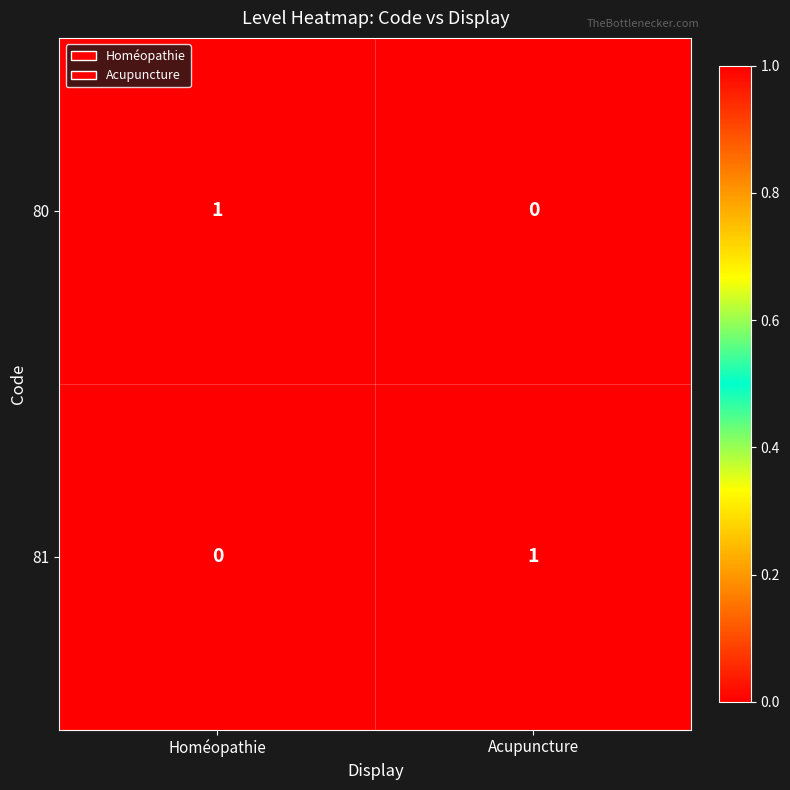

At which label is 81 closest to 0?

Homéopathie